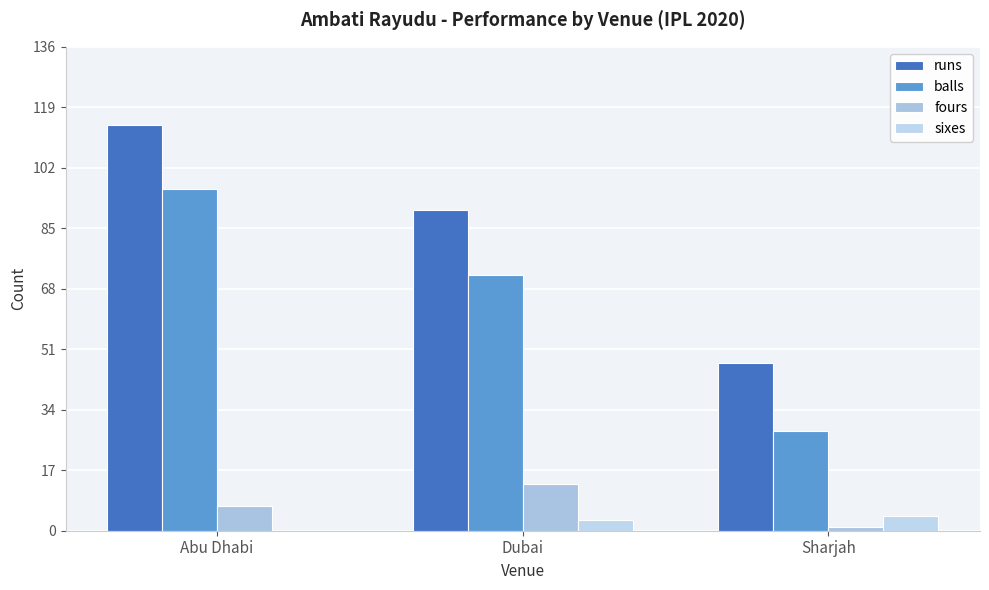

Are the bars grouped side by side (vs. stacked)?

Yes